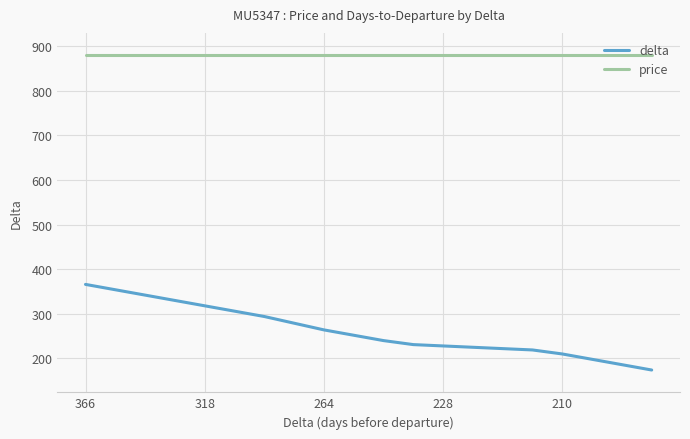

List the series in order of their overall mean, lowest first.

delta, price